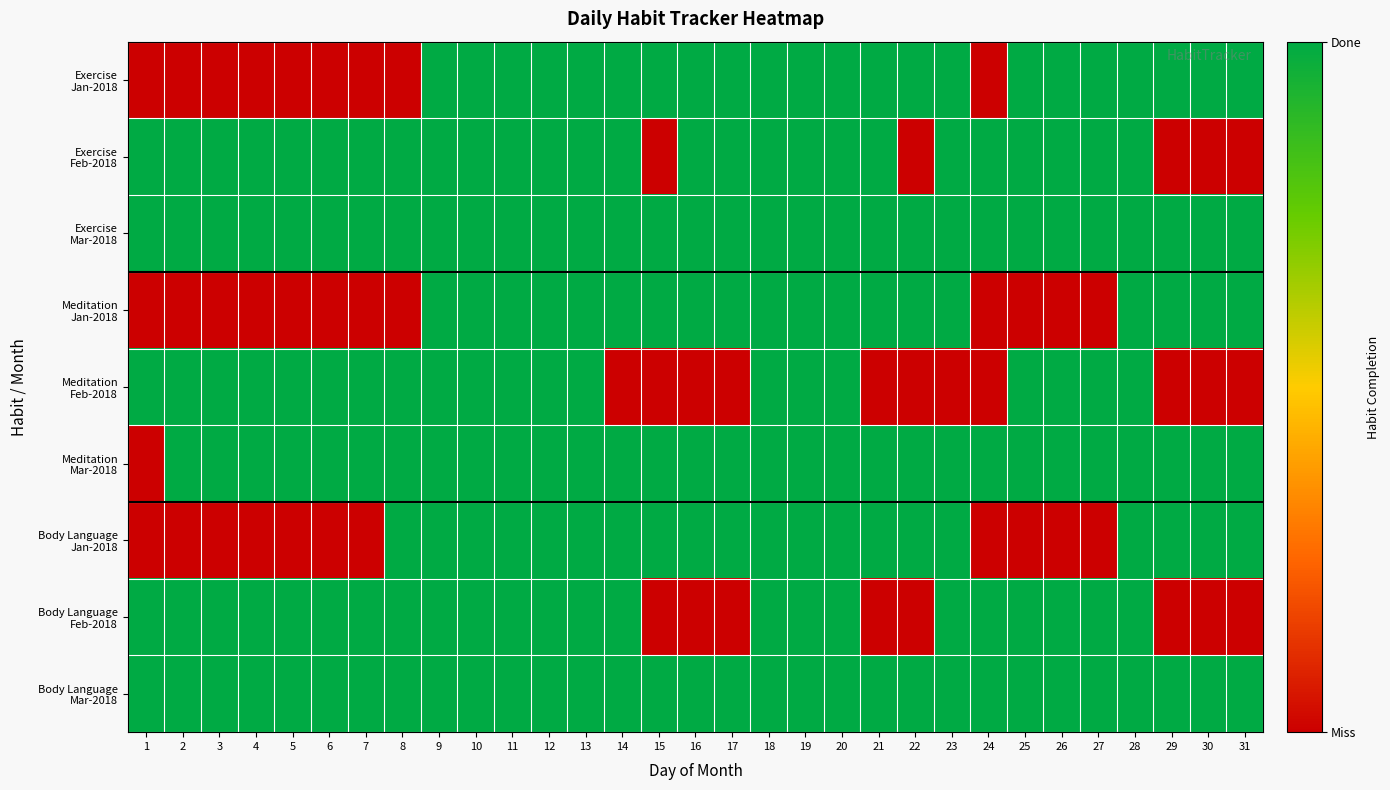

How many series are shown in this chart?

9